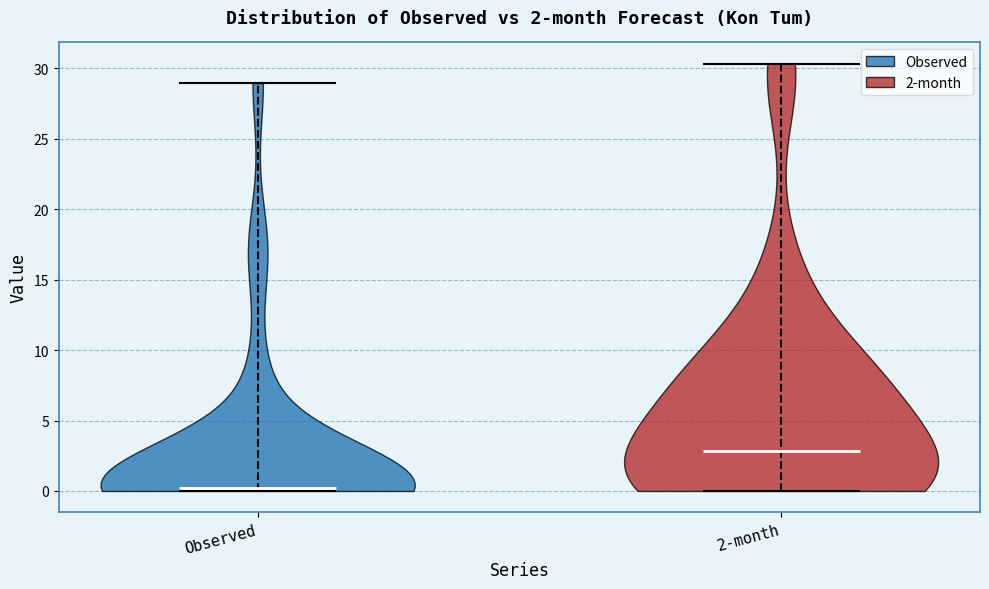

Which violin has the highest median line?

2-month